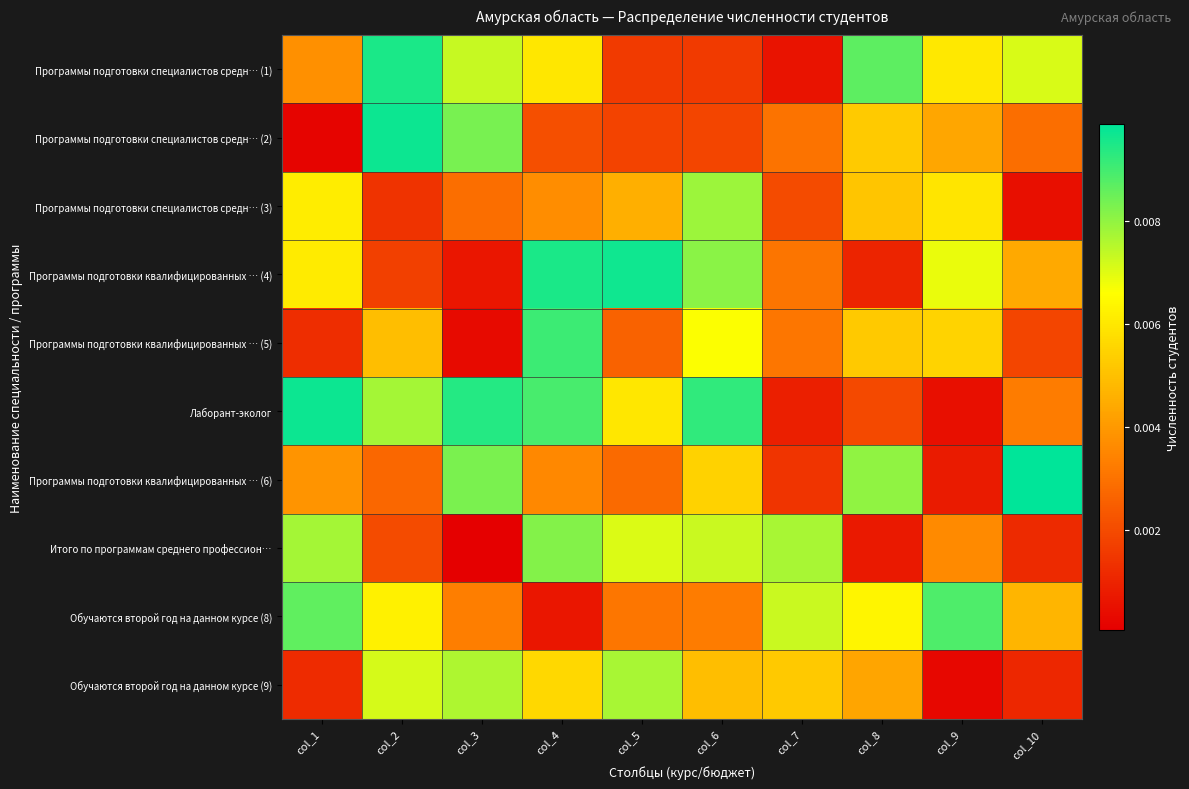

Which label corresponds to the largest value in the chart?

col_10